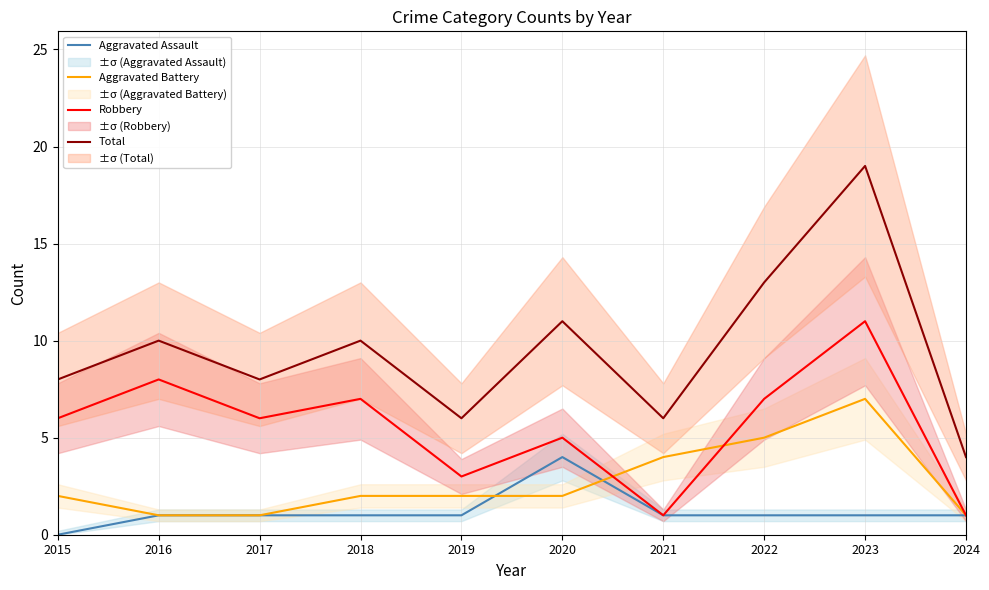

How many data points in Robbery are above 6?

4